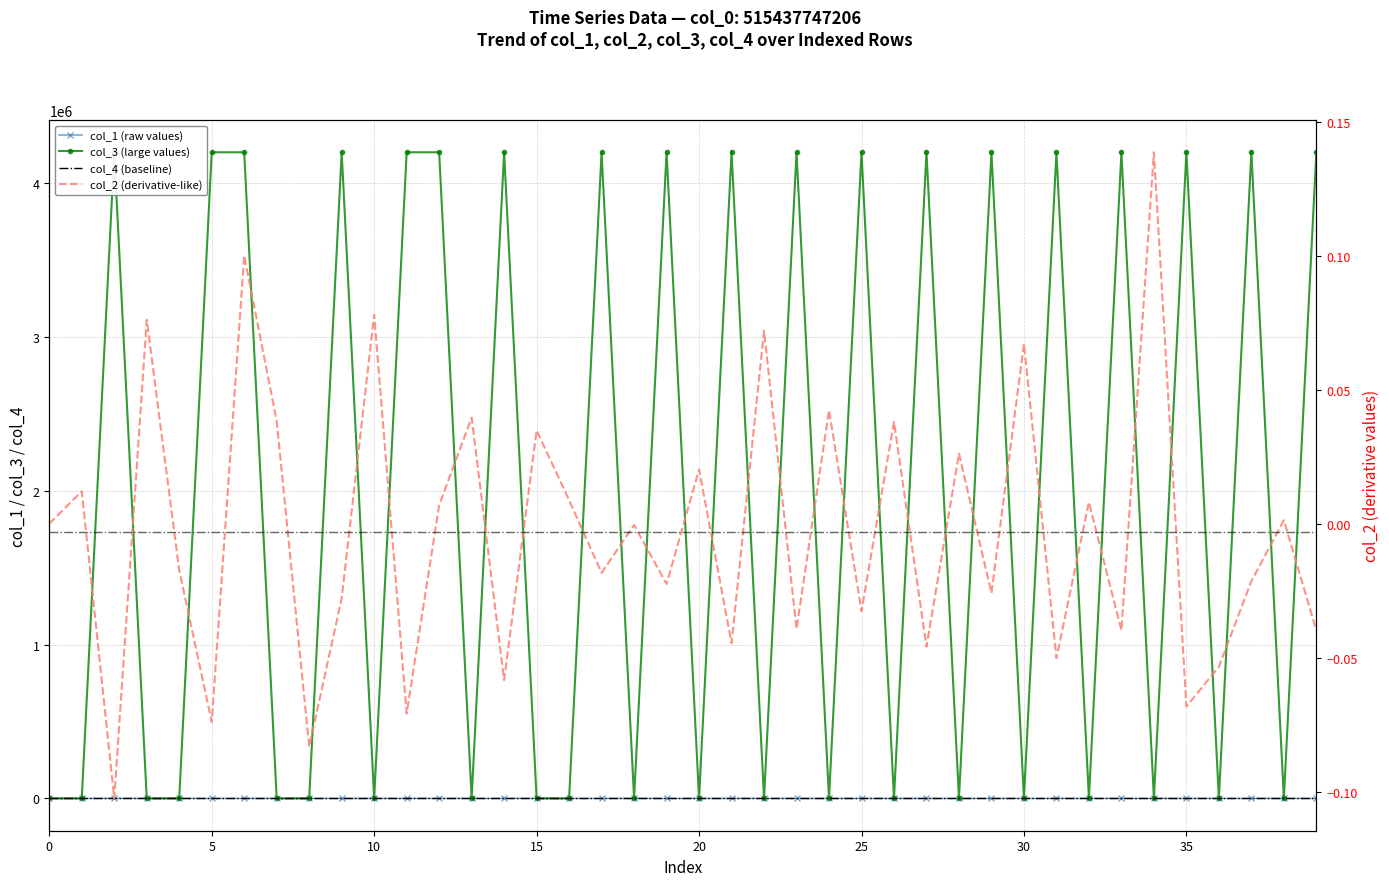

What is the label of the 13th point from the left?

12